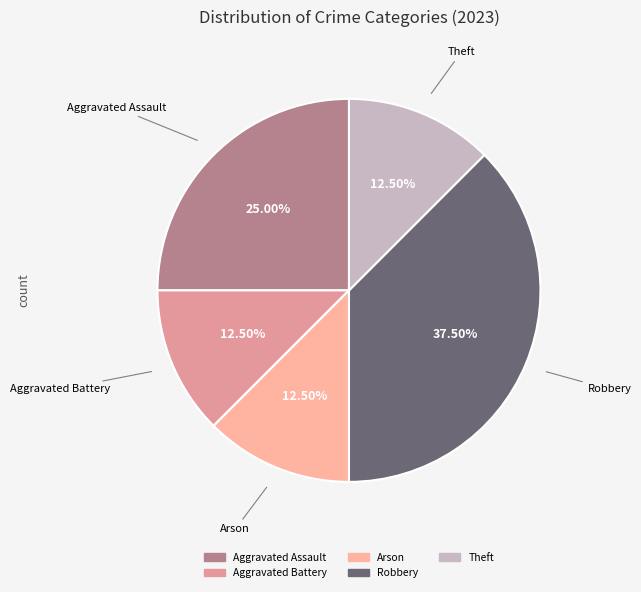

Count the number of slices in the pie.

5